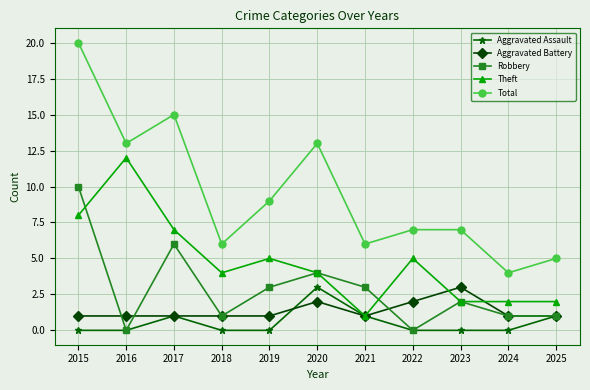

Which category has the lowest value in the Total series?

2024